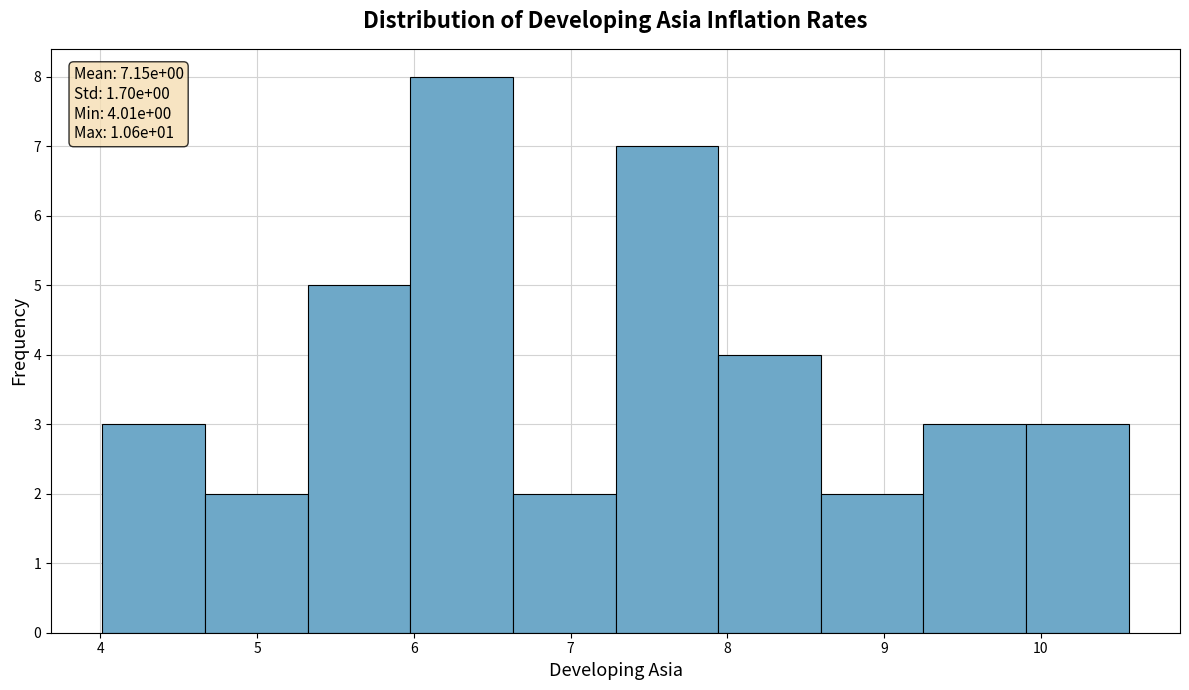

Which range on the x-axis has the tallest bar?

6.0 to 6.6